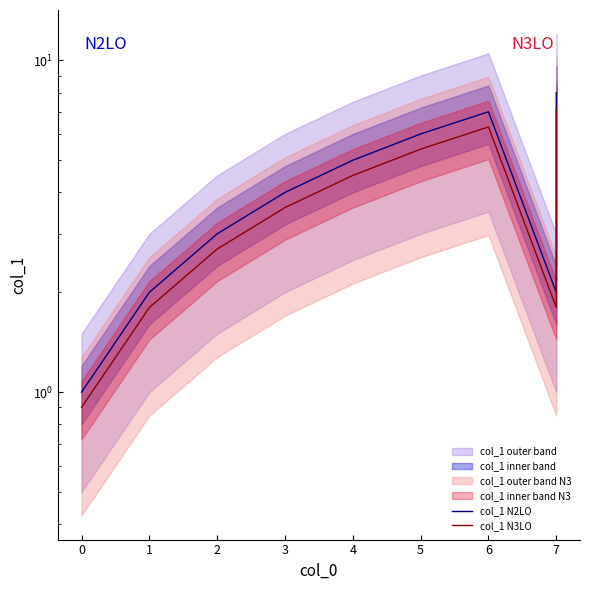

What is the sum of all col_1 N2LO values?

38.0